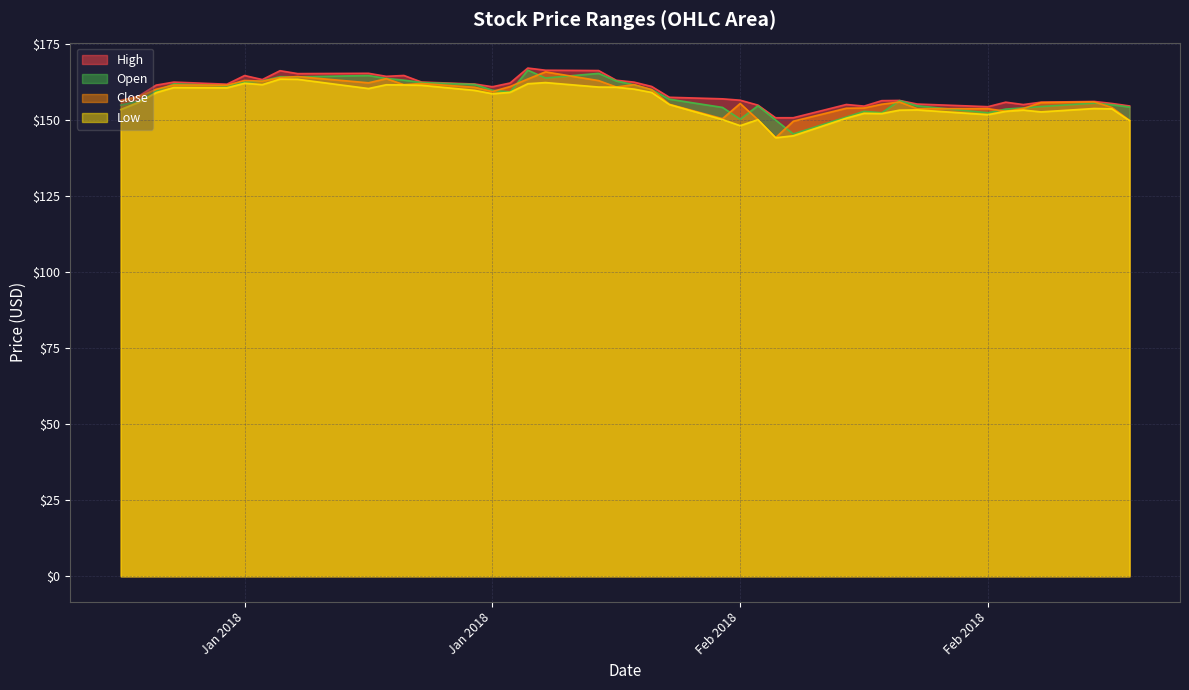

Reading left to right, list all the values displayed in this chart.

High: 156.3	157.7	161.3	162.3	161.7	164.5	163.2	166.1	165.1	165.2	164.2	164.5	162.3	161.7	160.8	162.0	166.9	166.2	166.1	162.9	162.3	160.9	157.3	156.8	156.4	154.8	150.6	150.6	155.0	154.4	156.2	156.3	155.1	154.3	155.7	155.0	155.7	156.0	155.3	154.5
Close: 156.2	157.5	160.0	161.4	161.3	162.9	162.6	163.8	164.2	162.1	163.5	161.5	161.9	160.6	159.2	160.9	163.3	165.7	162.8	160.7	161.5	159.8	155.1	150.3	155.3	150.0	144.1	149.5	153.8	153.8	155.1	155.8	153.6	153.6	152.7	153.7	155.6	155.8	154.0	149.8
Low: 153.3	155.7	158.9	160.6	160.5	162.0	161.5	163.3	163.2	160.2	161.5	161.4	161.3	159.6	158.5	159.0	161.8	162.2	160.7	160.7	160.0	158.9	154.9	150.0	148.0	150.0	144.1	144.7	150.5	152.1	152.0	153.1	153.2	151.6	152.7	153.1	152.6	153.7	153.6	149.7
Open: 154.8	156.0	159.4	161.8	161.1	162.3	162.7	164.1	164.1	164.5	163.6	163.0	162.2	161.6	159.7	159.1	166.3	163.7	165.2	162.7	161.4	159.8	156.7	154.0	150.2	154.6	149.9	145.3	150.9	152.7	152.2	156.3	154.6	152.2	153.5	153.9	154.3	155.4	154.9	154.2